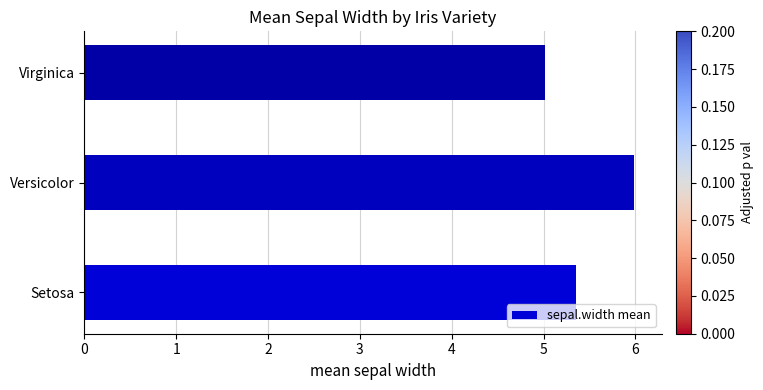

What is the greatest value displayed?

6.0